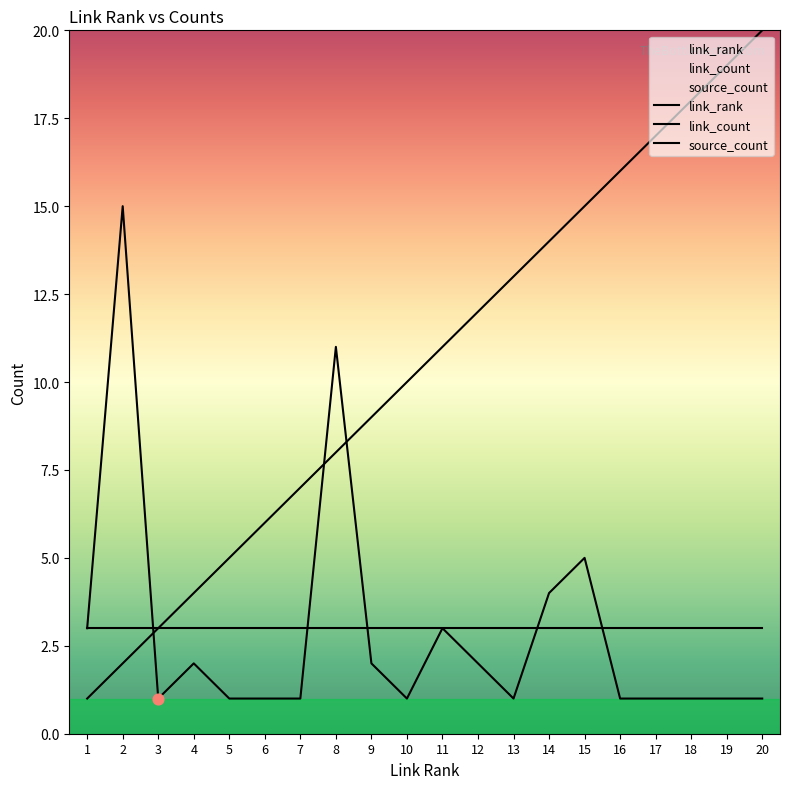

How many lines are shown in the chart?

3